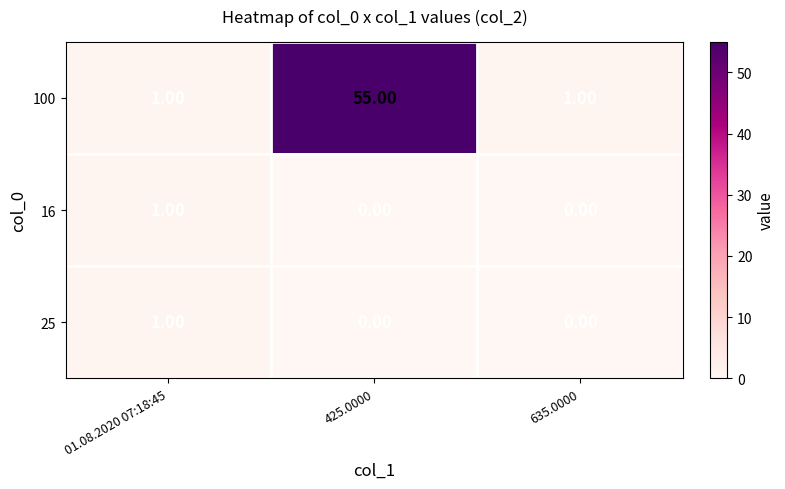

What is the sum of all 100 values?

57